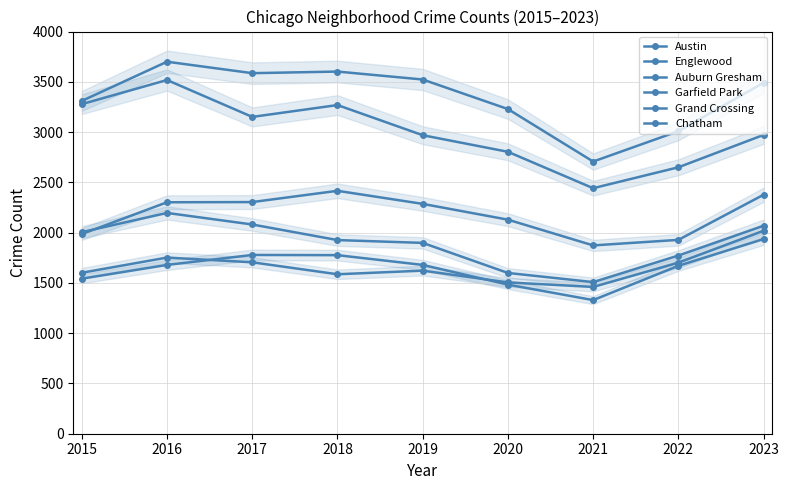

Between 2016 and 2017, which series saw the biggest shift?

Englewood